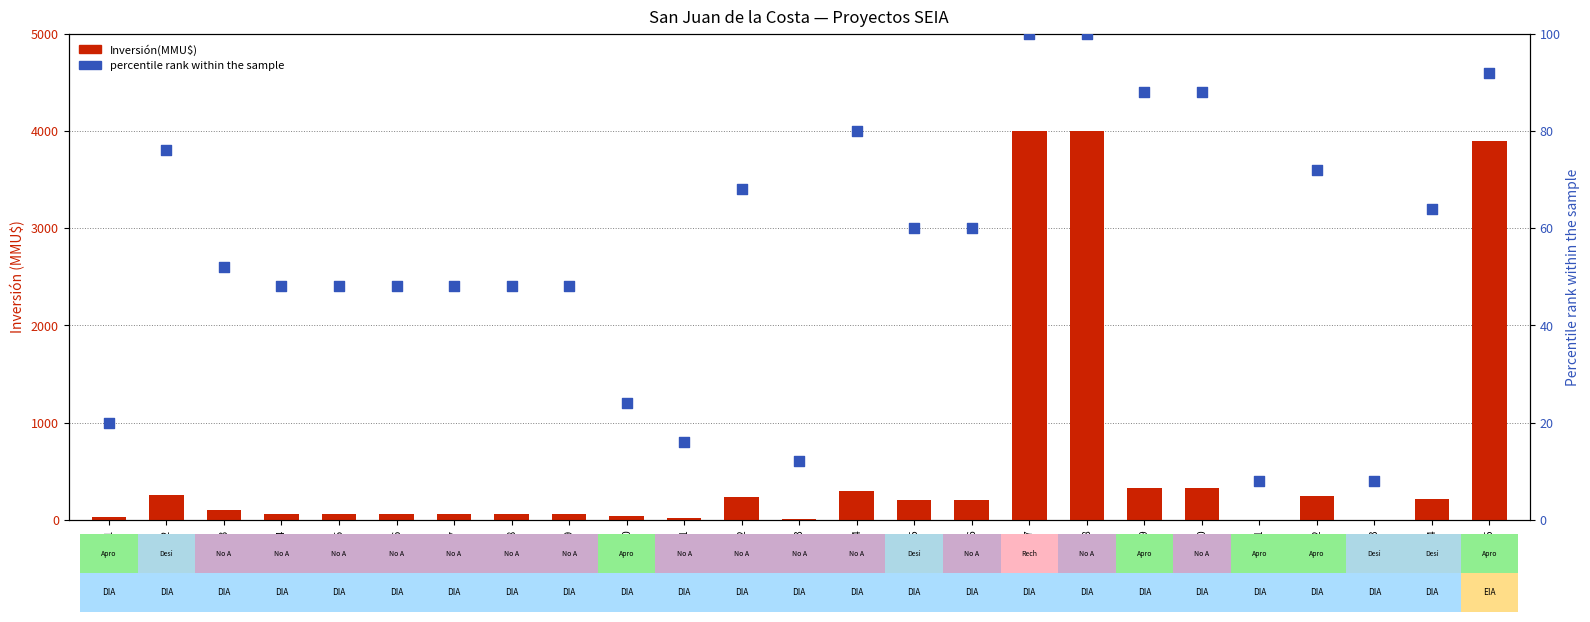

What is the total value across all series at No.16?

260